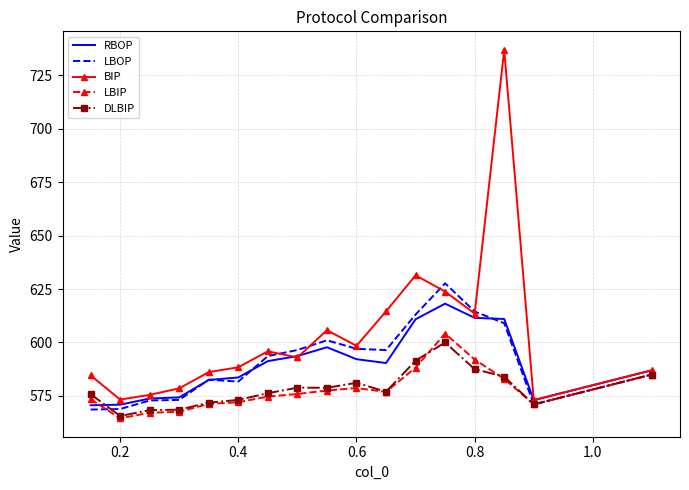

What is the minimum value for LBIP?

564.5